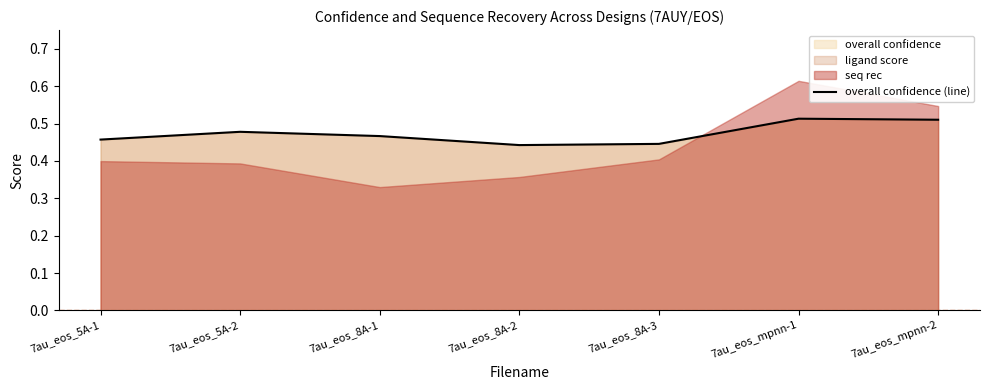

At which label is the value closest to 0?

7au_eos_8A-2